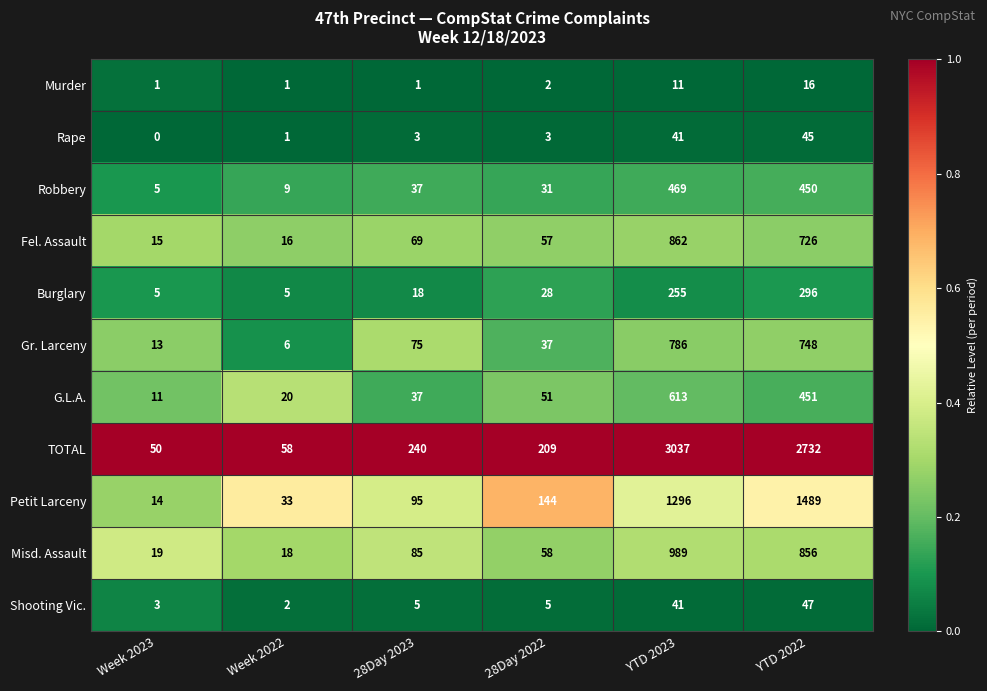

Read the Misd. Assault value at YTD 2022, to the nearest 100.

900